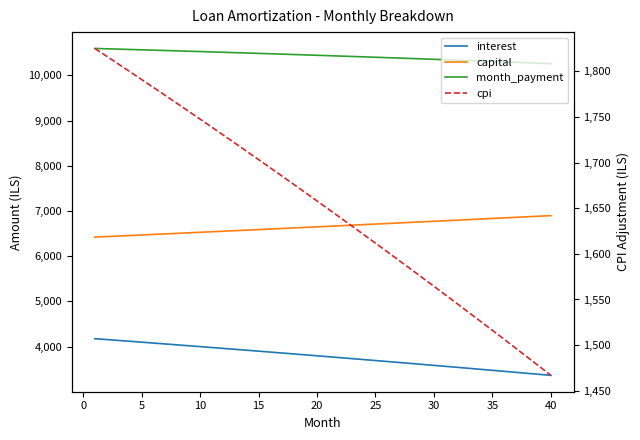

What is the average value of the interest series?

3779.4